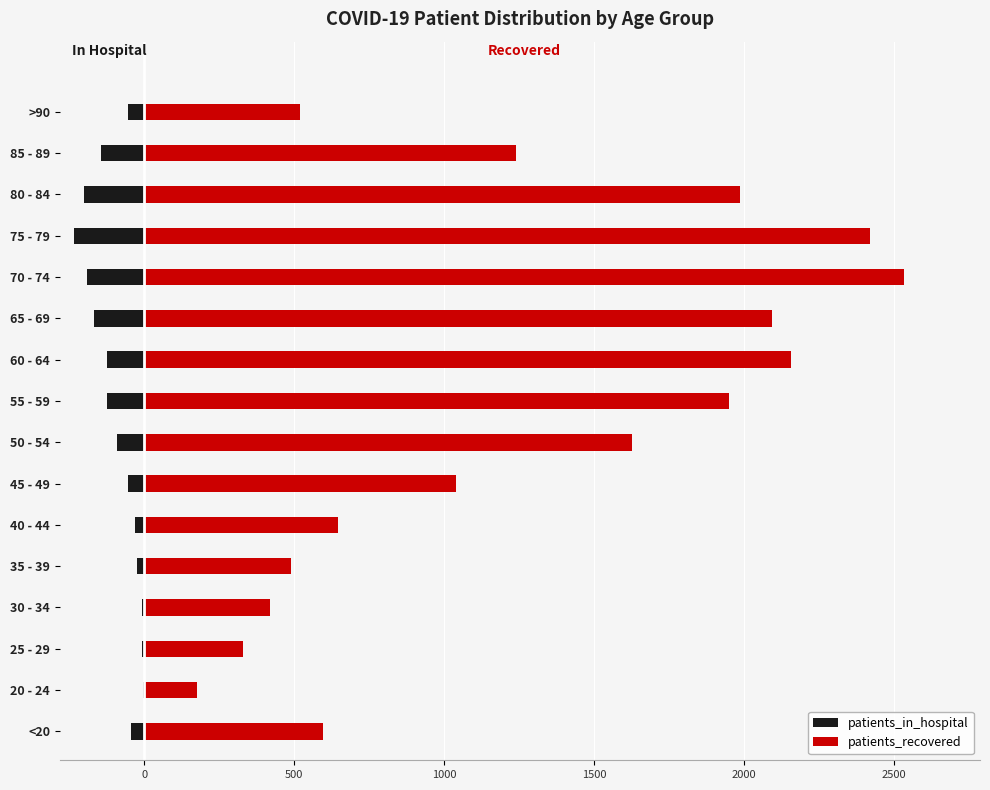

What is the highest value of the patients_in_hospital series?

-6